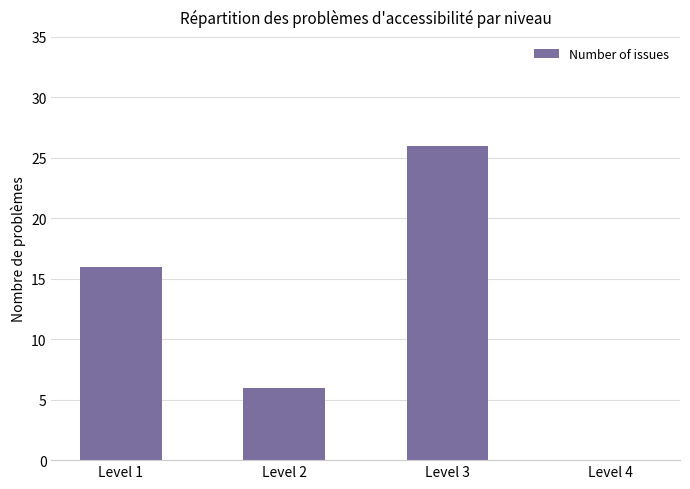

Reading left to right, list all the values displayed in this chart.

Level 1=16	Level 2=6	Level 3=26	Level 4=0